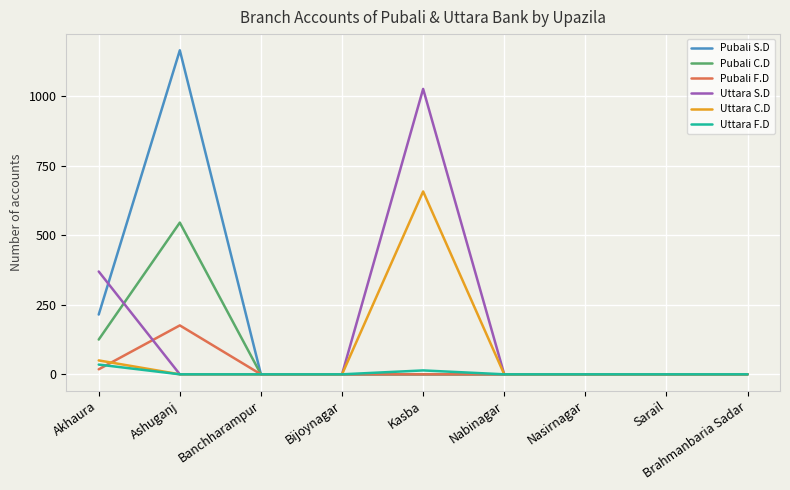

Between Kasba and Nasirnagar, which series saw the biggest shift?

Uttara S.D